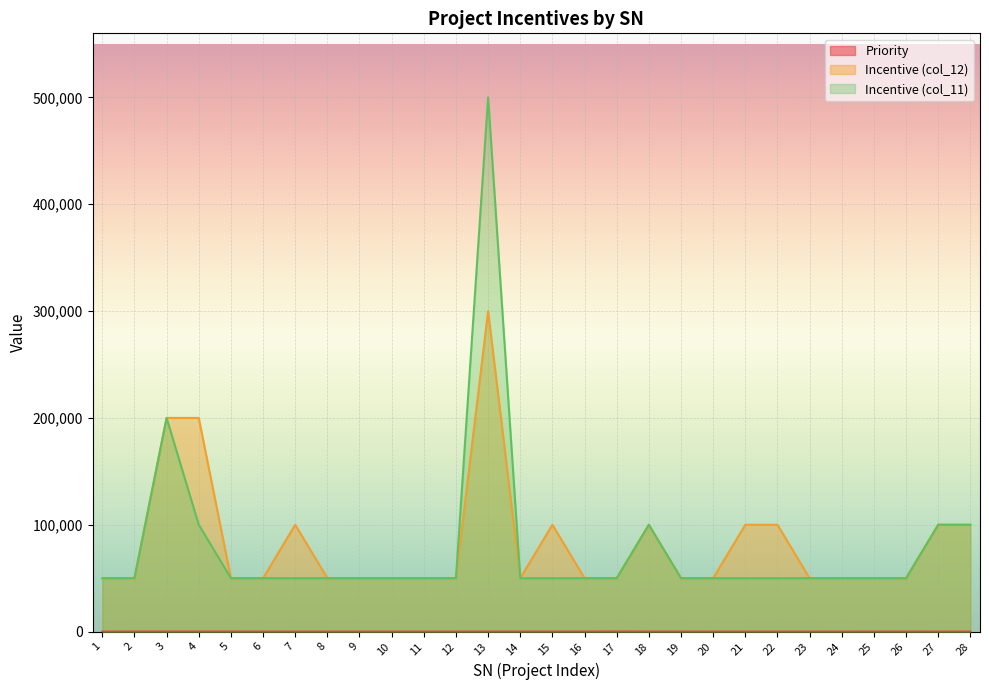

How many lines are shown in the chart?

3